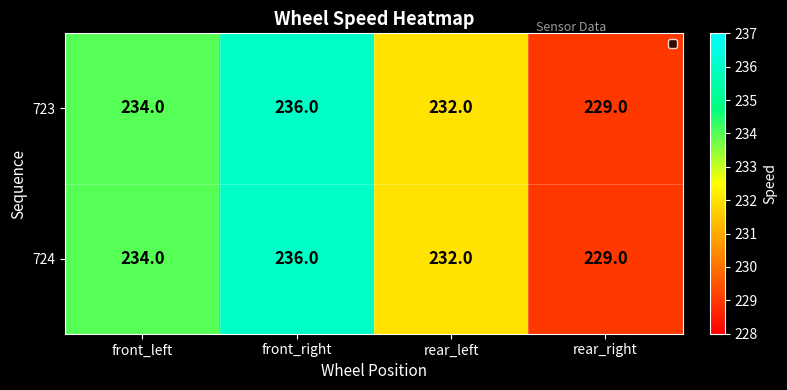

Is it true that 723 equals 385 at front_right?

False